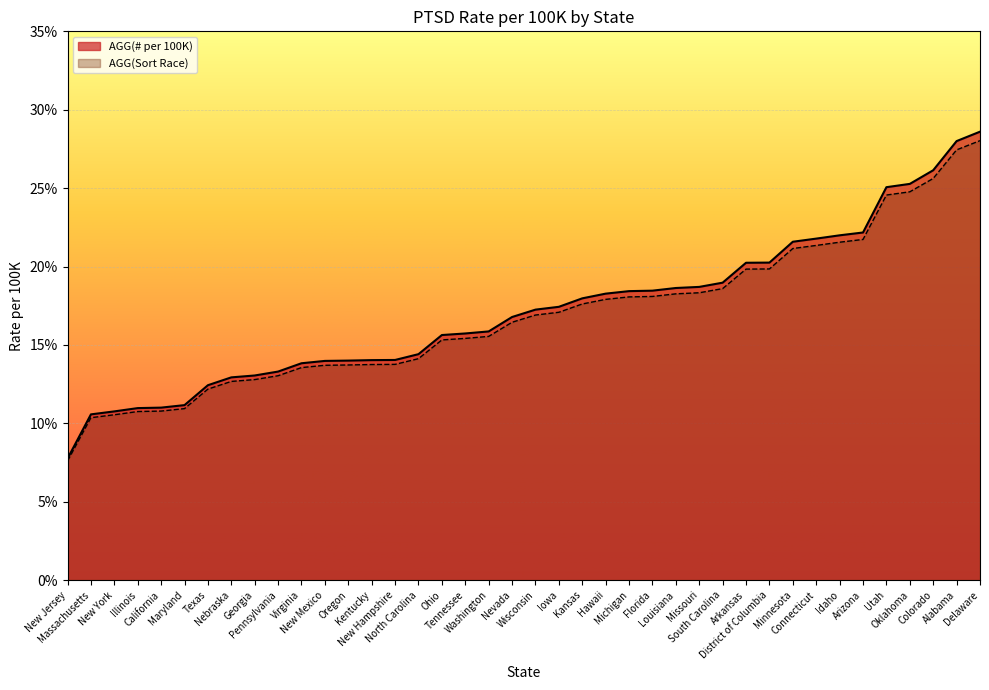

Which label corresponds to the smallest value in the chart?

New Jersey